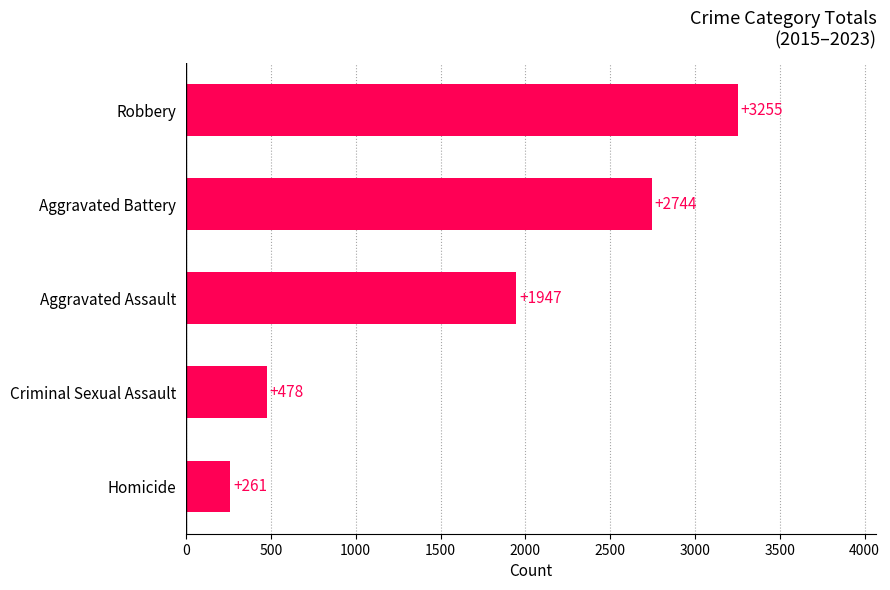

Rank the categories by value from lowest to highest.

Homicide, Criminal Sexual Assault, Aggravated Assault, Aggravated Battery, Robbery